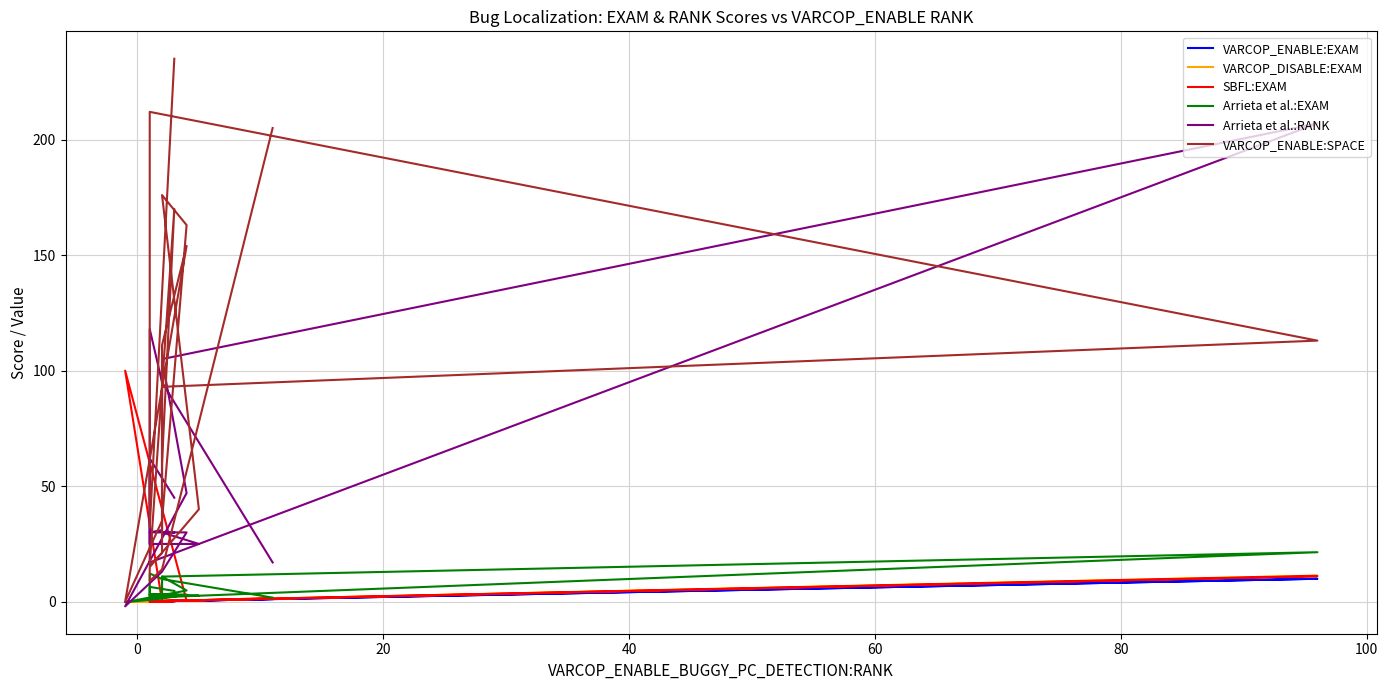

What are all the series names shown in the legend?

VARCOP_ENABLE:EXAM, VARCOP_DISABLE:EXAM, SBFL:EXAM, Arrieta et al.:EXAM, Arrieta et al.:RANK, VARCOP_ENABLE:SPACE